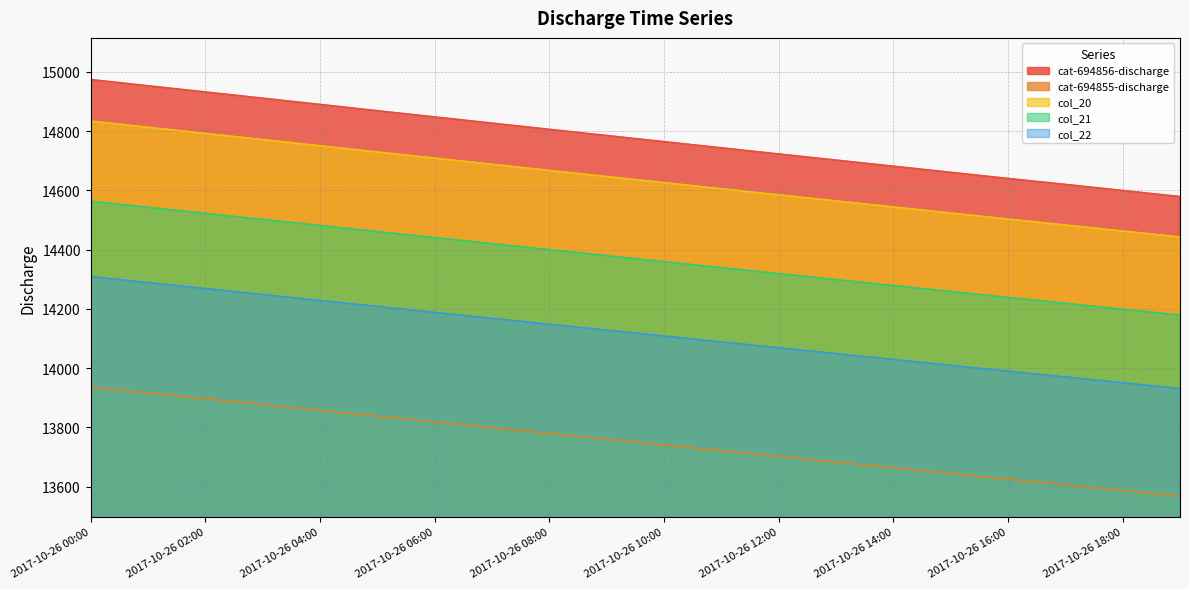

Where does the col_21 series first go above 14379?

2017-10-26 00:00